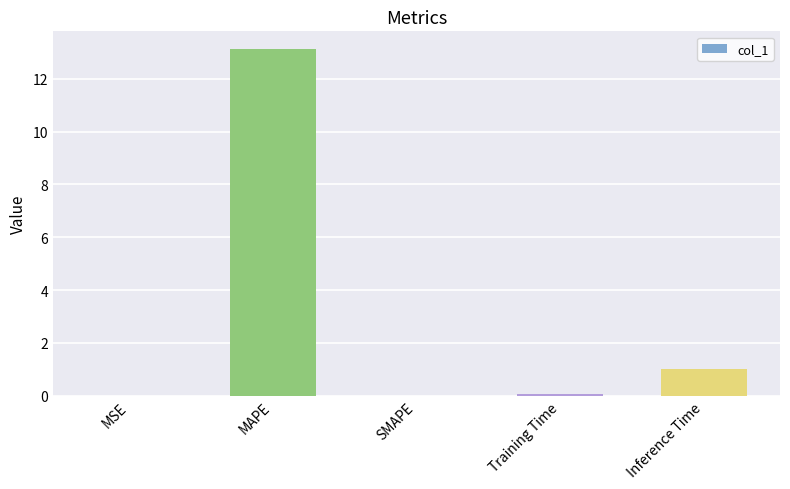

What is the maximum value shown in the chart?

13.1